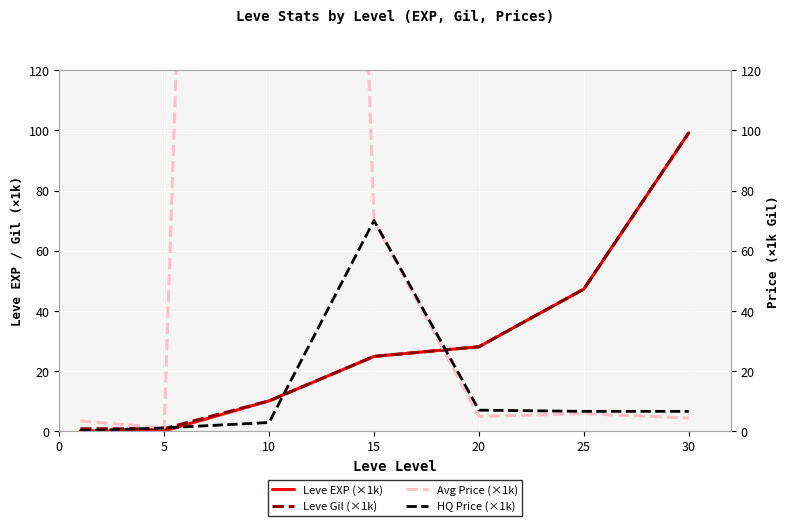

What are all the series names shown in the legend?

Leve EXP (×1k), Leve Gil (×1k), Avg Price (×1k), HQ Price (×1k)